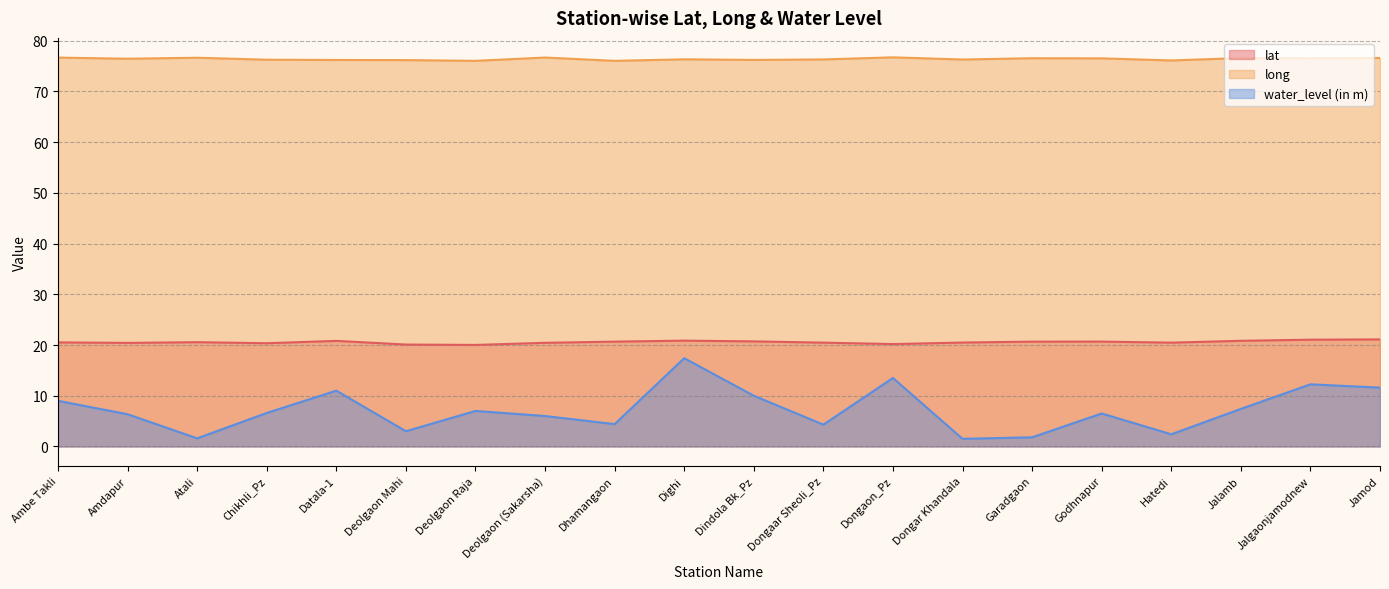

What is the sum of the water_level (in m) values at Hatedi and Datala-1?

13.4